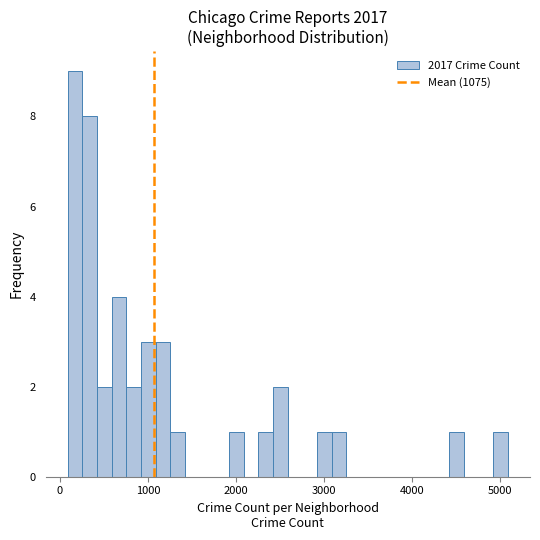

Read against the x-axis, roughly where is the centre of the tallest bar?

200